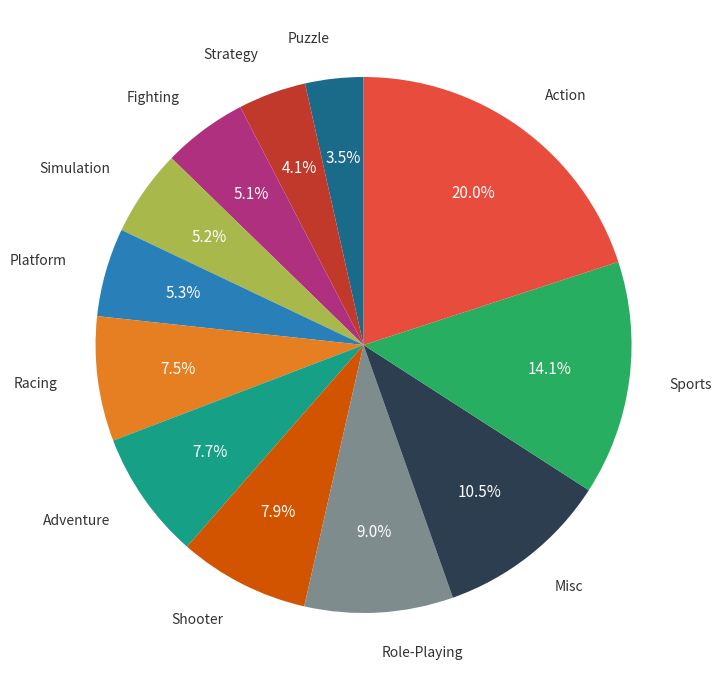

Is there a majority slice in this chart?

No